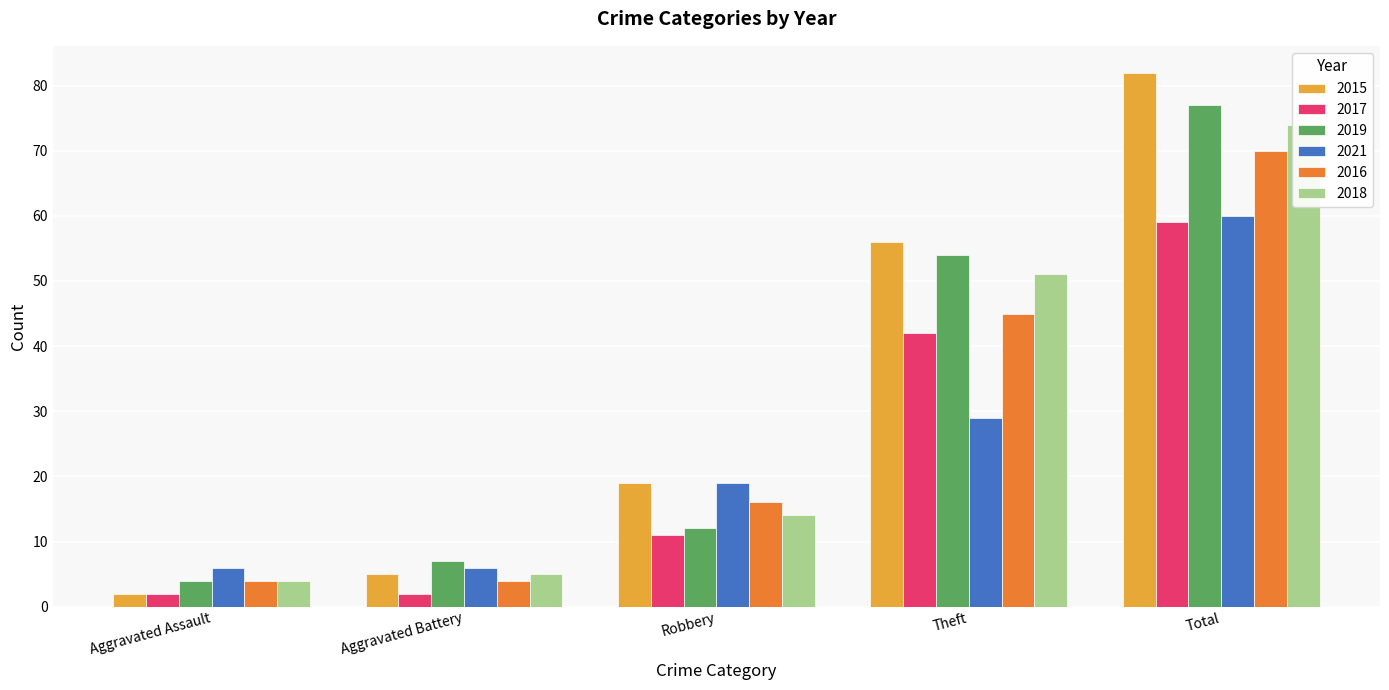

What is the minimum value shown in the chart?

2